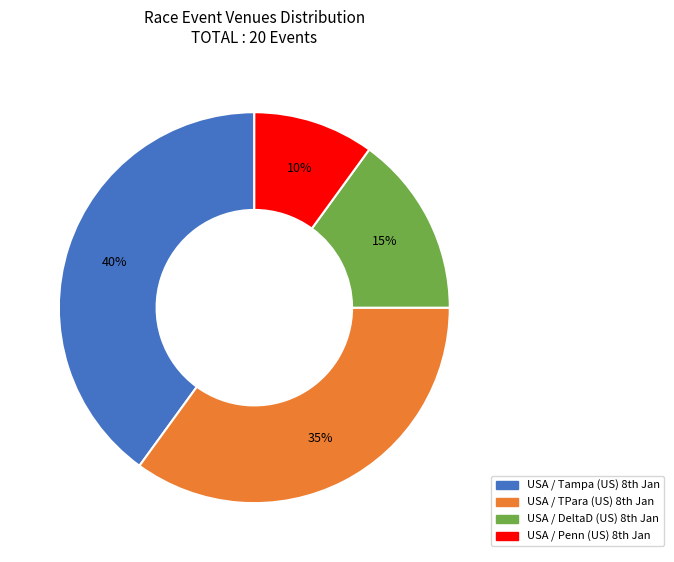

Which category has the biggest portion of the pie?

USA / Tampa (US) 8th Jan